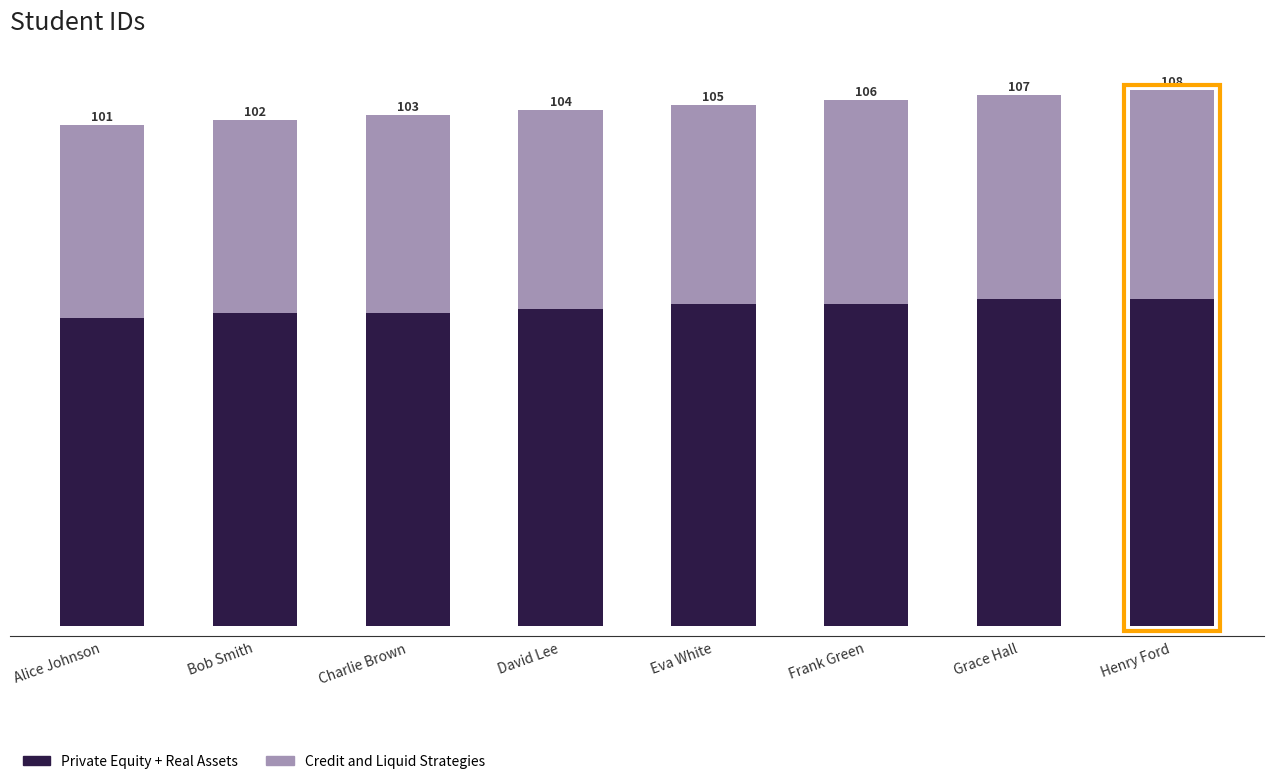

What is the difference between the Credit and Liquid Strategies values at Eva White and Henry Ford?

2